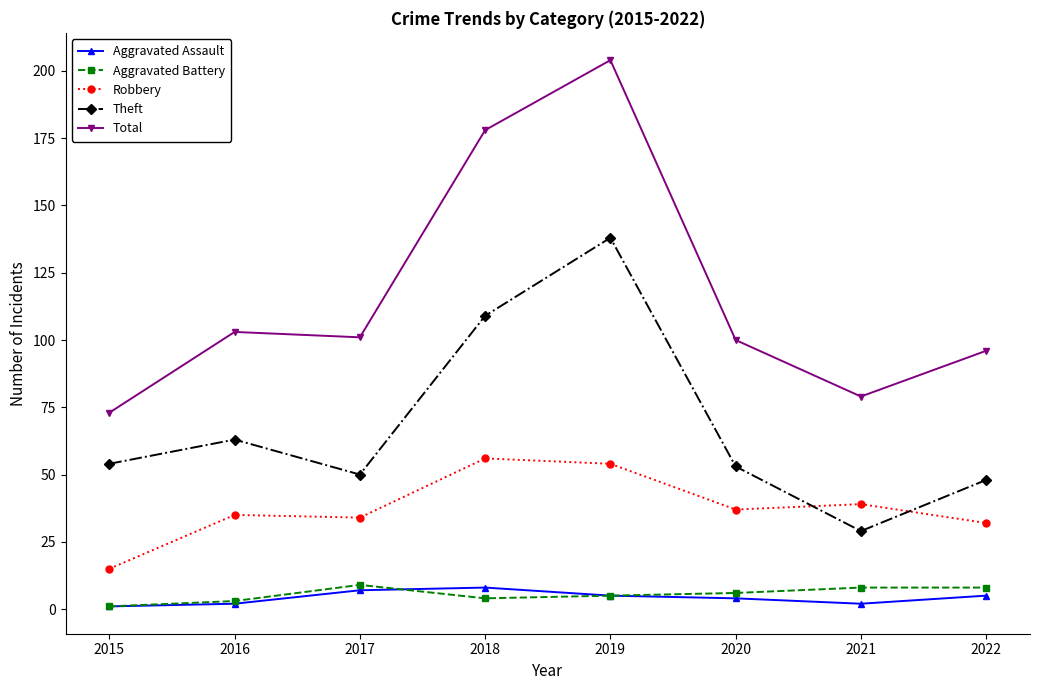

Reading right to left, transcribe all the data shown in this chart.

Aggravated Assault: 2022=5	2021=2	2020=4	2019=5	2018=8	2017=7	2016=2	2015=1
Aggravated Battery: 2022=8	2021=8	2020=6	2019=5	2018=4	2017=9	2016=3	2015=1
Robbery: 2022=32	2021=39	2020=37	2019=54	2018=56	2017=34	2016=35	2015=15
Theft: 2022=48	2021=29	2020=53	2019=138	2018=109	2017=50	2016=63	2015=54
Total: 2022=96	2021=79	2020=100	2019=204	2018=178	2017=101	2016=103	2015=73